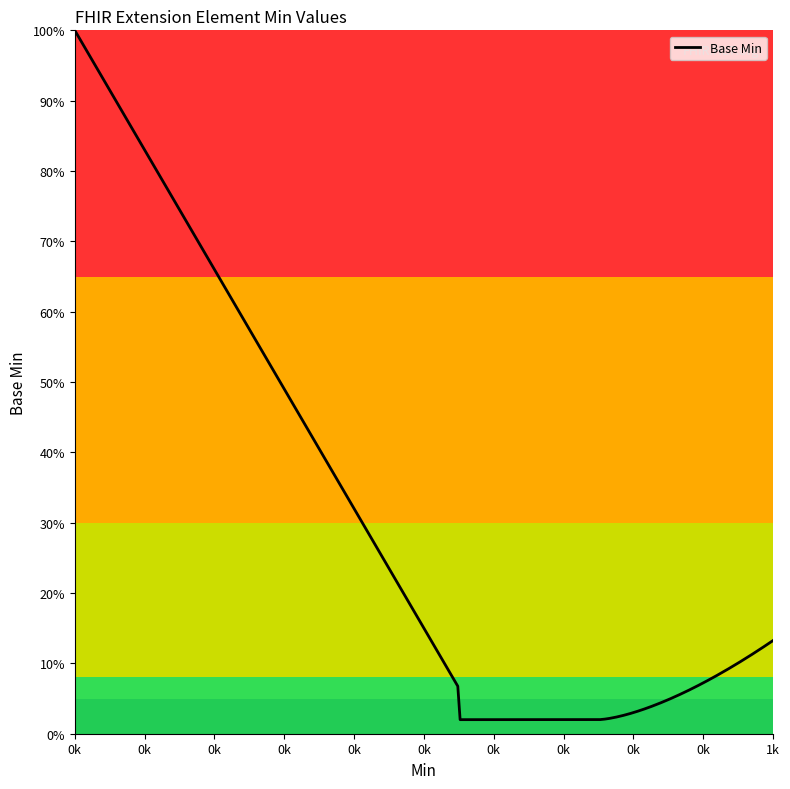

What is the difference between the maximum and second lowest values?

1